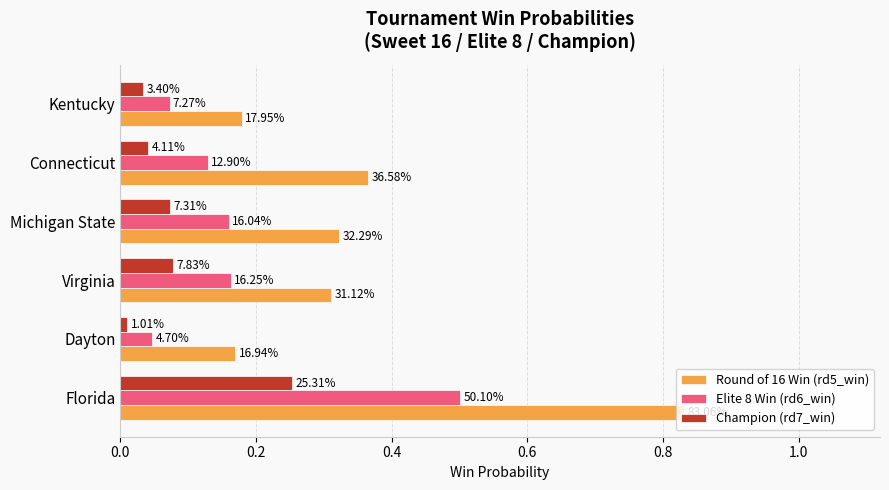

Is it true that rd6_win equals 0.1 at Virginia?

False